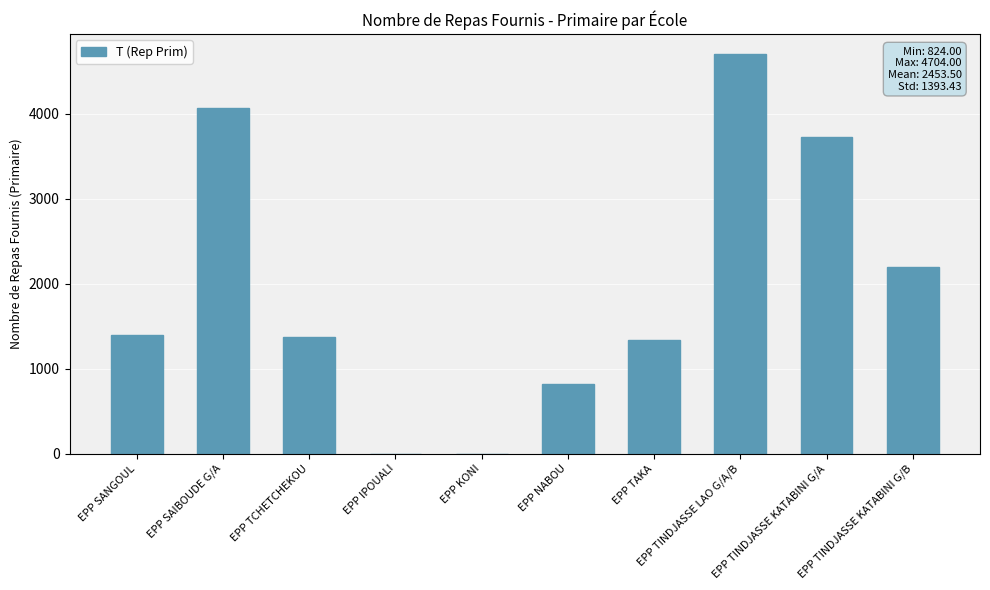

Reading left to right, transcribe all the data shown in this chart.

1402	4064	1371	0	0	824	1339	4704	3731	2193